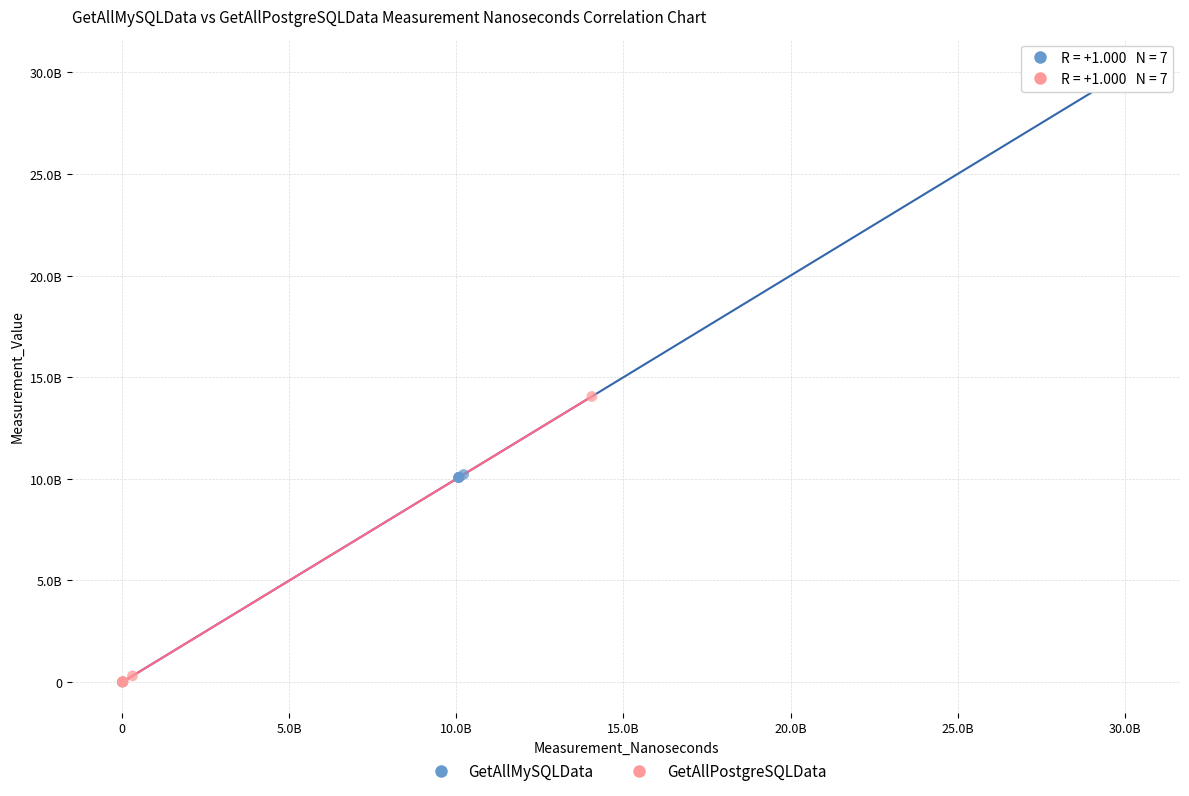

Which series contains the highest Y value?

GetAllMySQLData